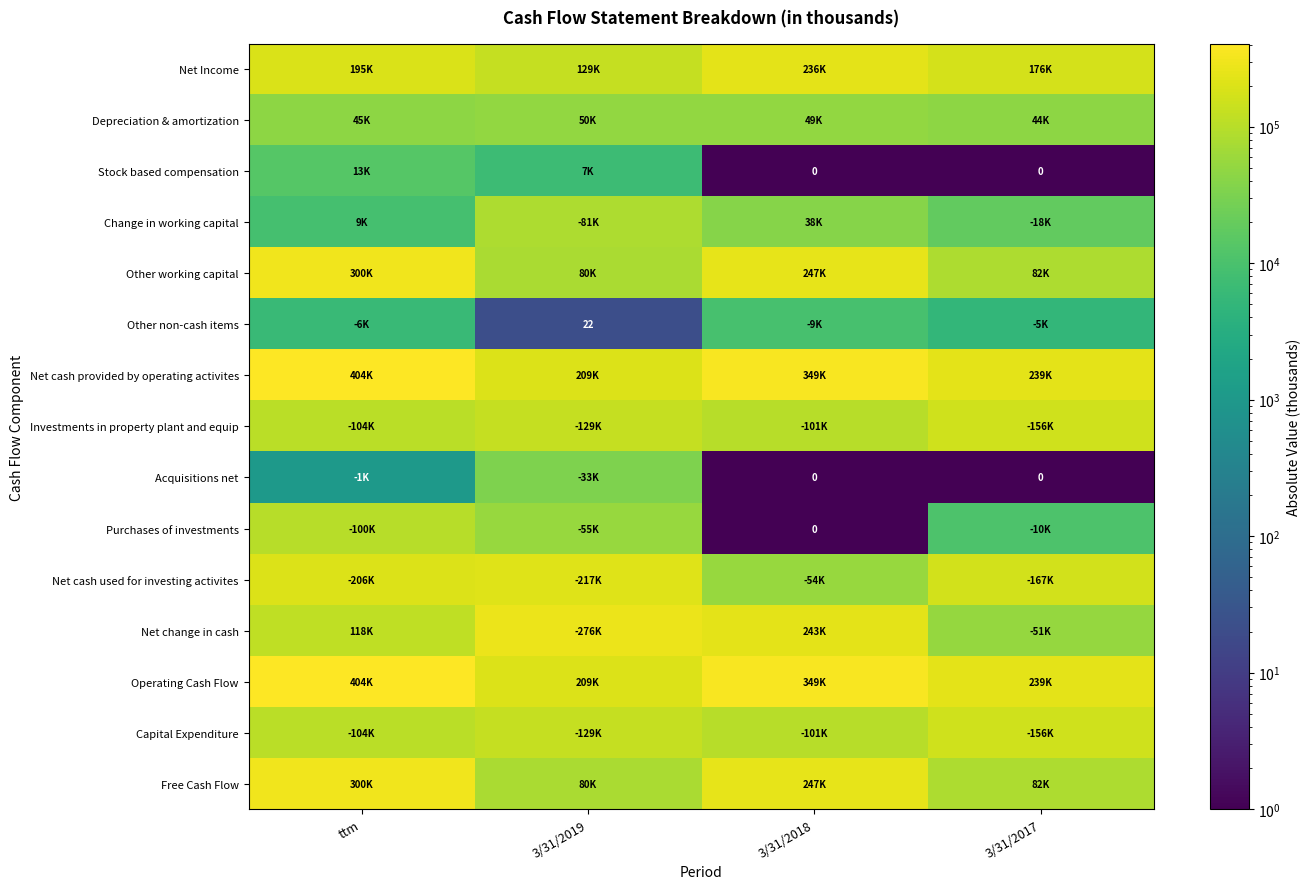

True or false: Depreciation & amortization has a value of 49426 at 3/31/2018.

True